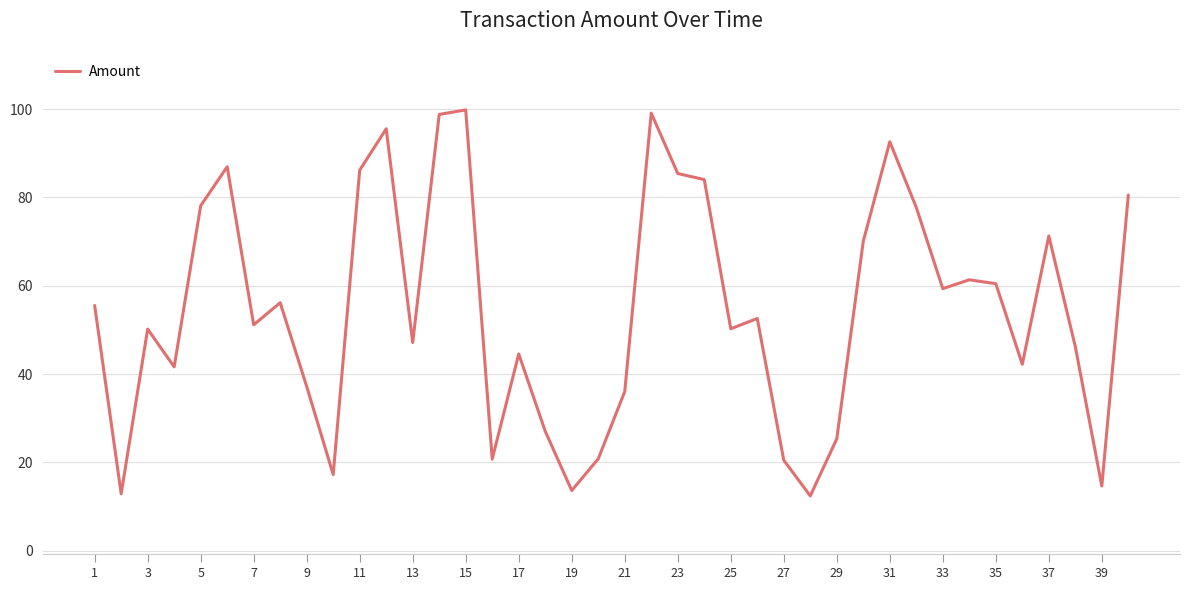

How many values exceed 52?

20